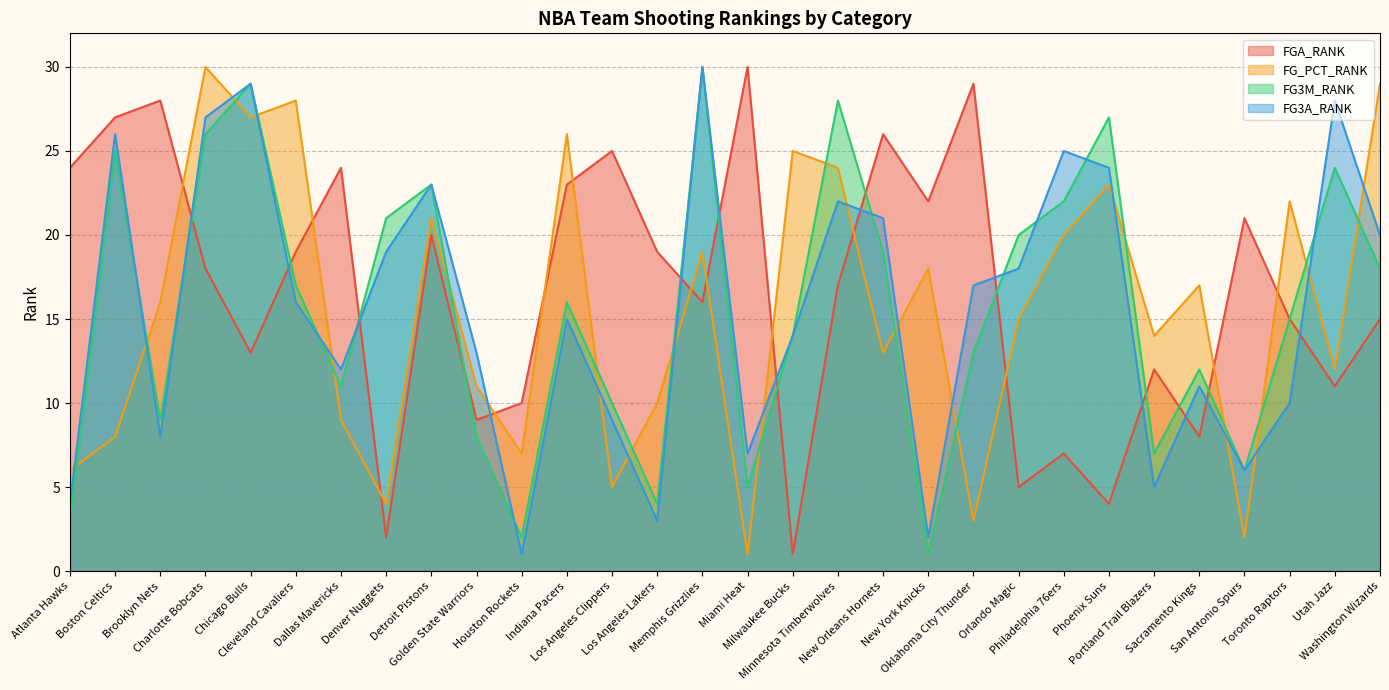

What is the difference between the highest and lowest values at Toronto Raptors?

12